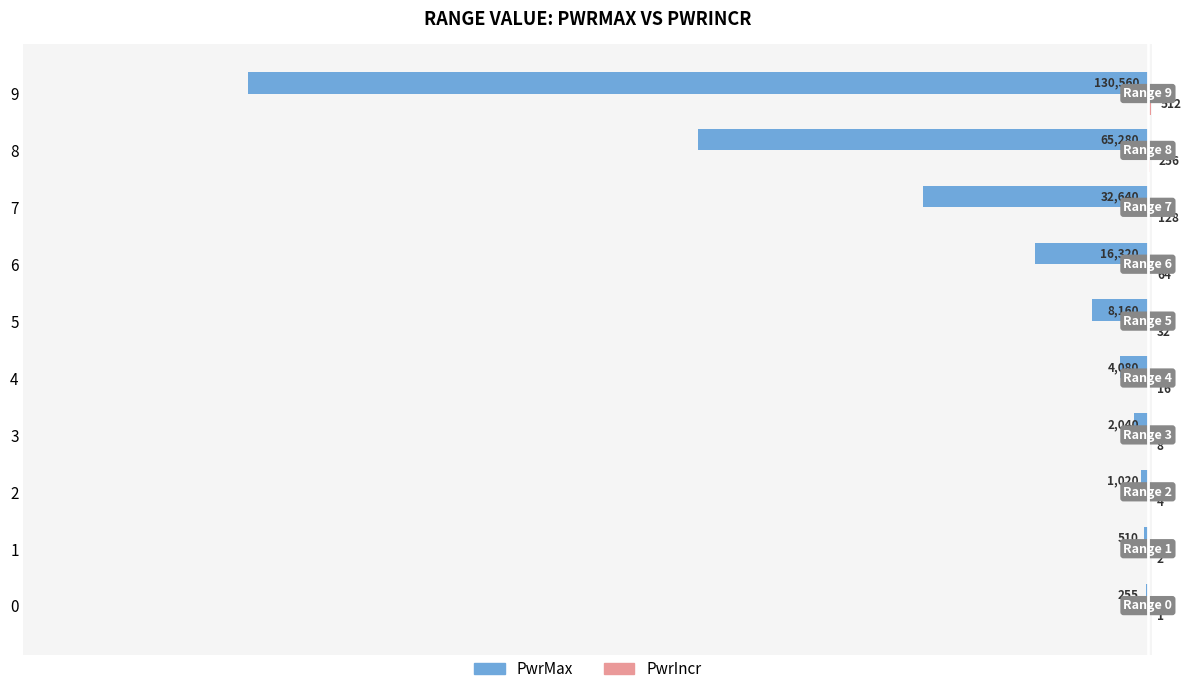

Is it true that PwrMax equals -1020 at 2?

True